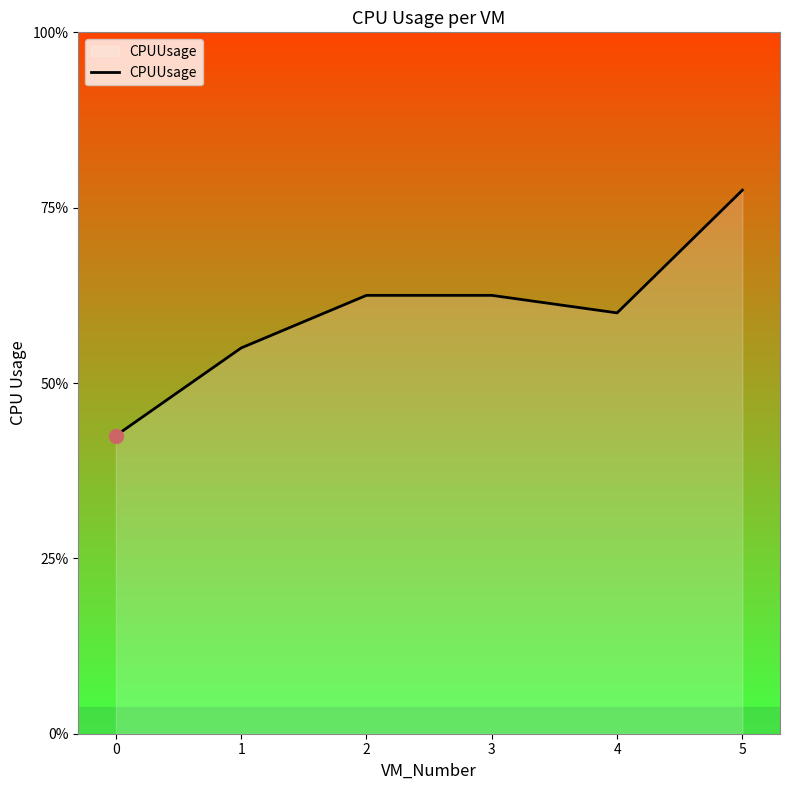

List the labels in order of value, largest first.

5, 2, 3, 4, 1, 0